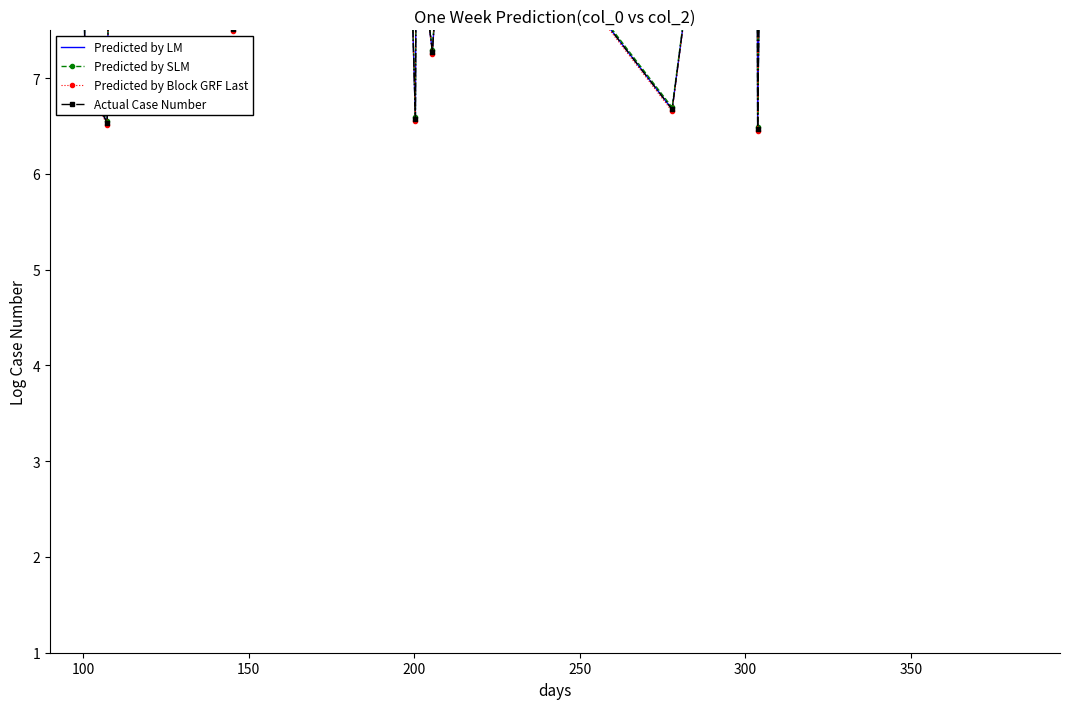

What is the sum of all Actual Case Number values?

338.7